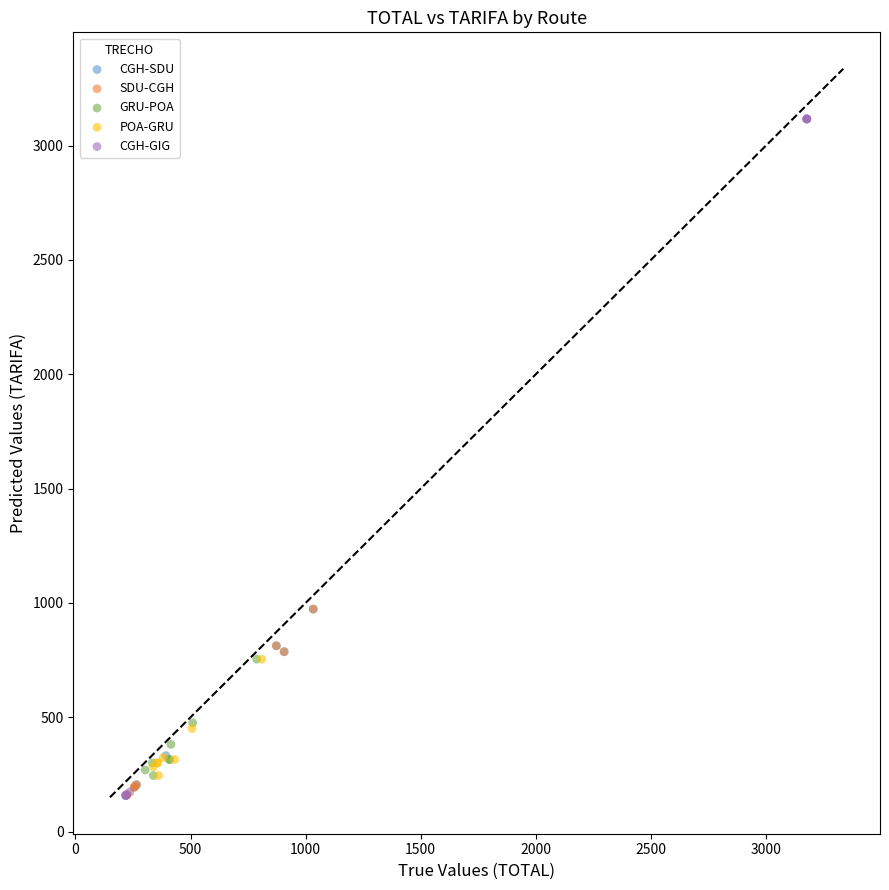

Which series has the widest spread of Y values?

CGH-GIG